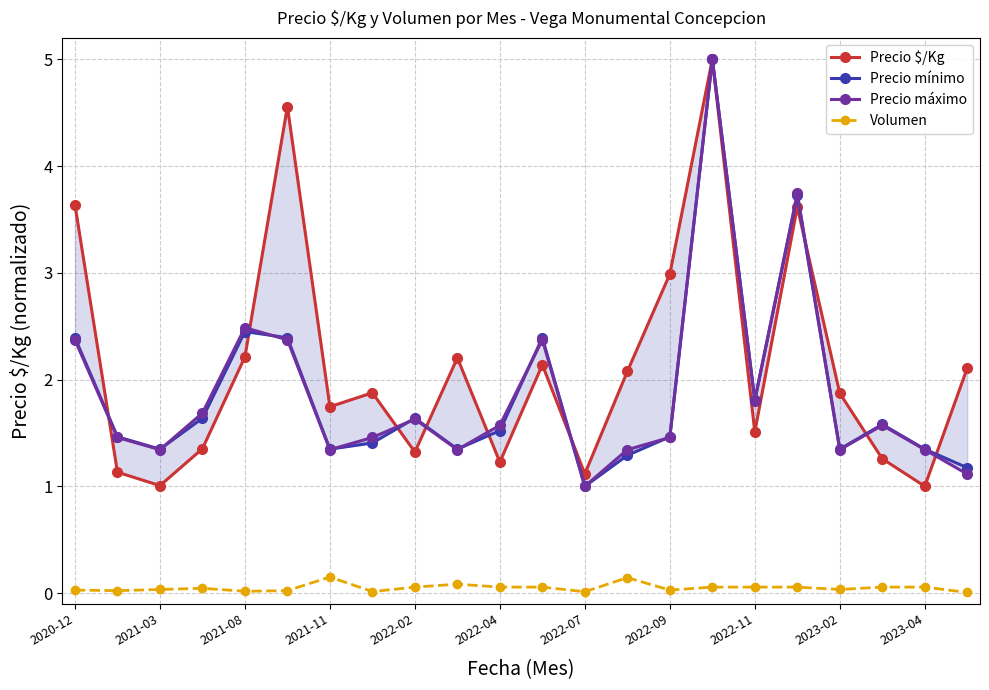

True or false: Volumen has a value of 0.0 at 2022-07.

True